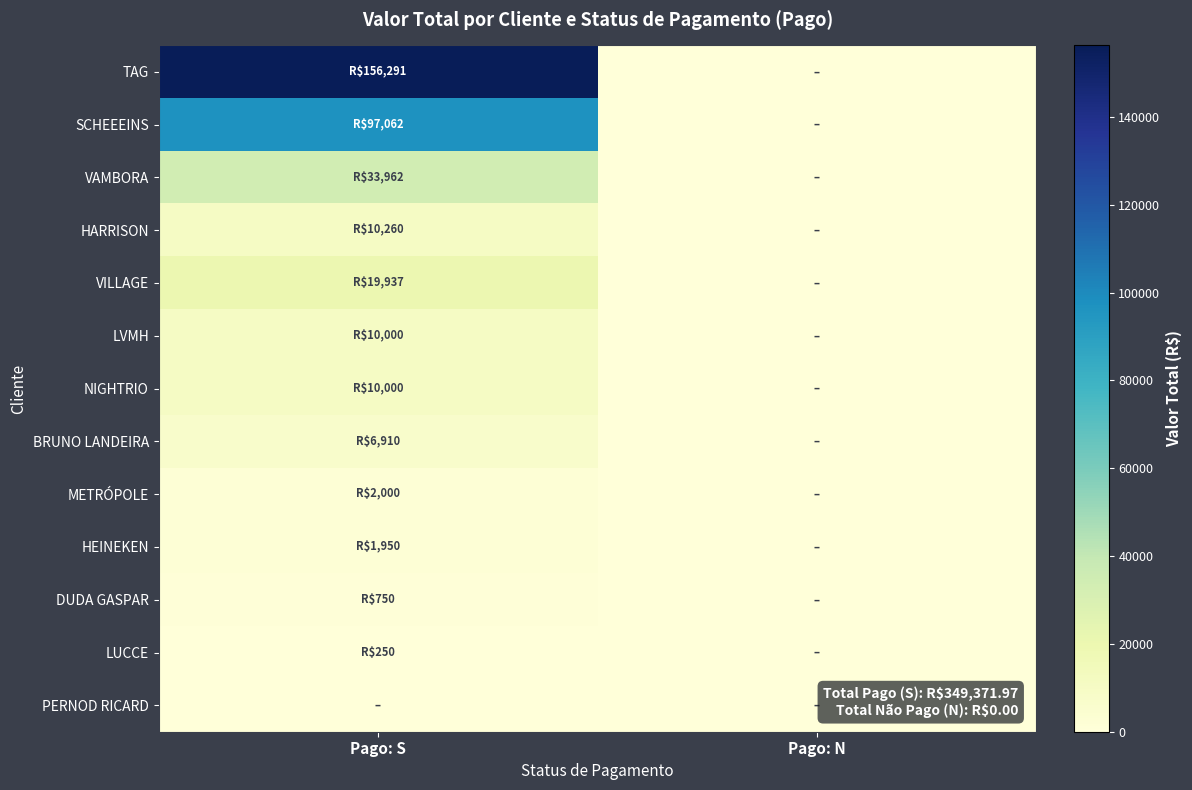

What is the total value across all series at Pago: S?

349372.0